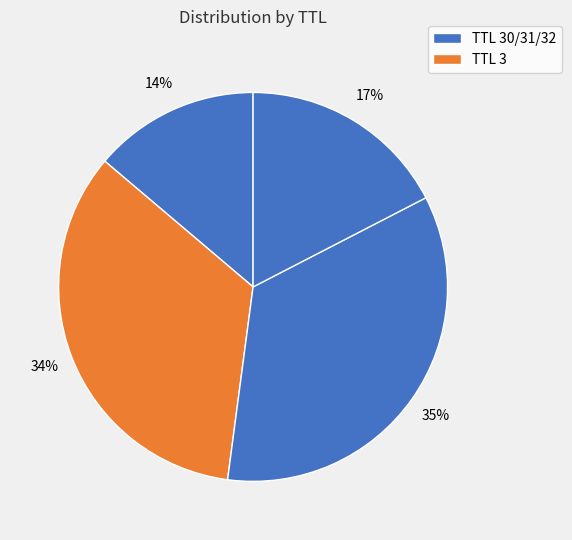

Count the number of slices in the pie.

4